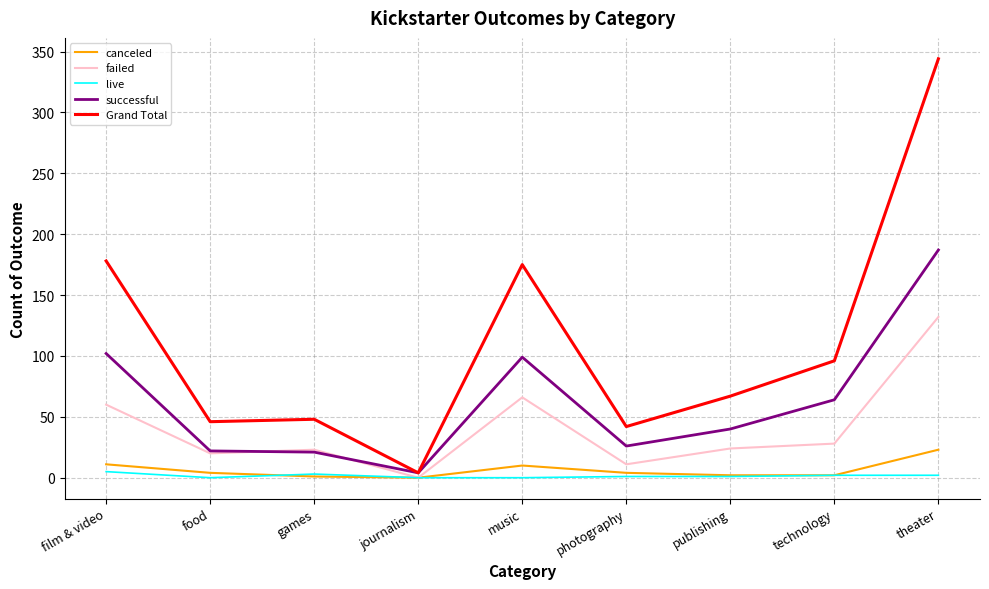

What is the highest value of the failed series?

132